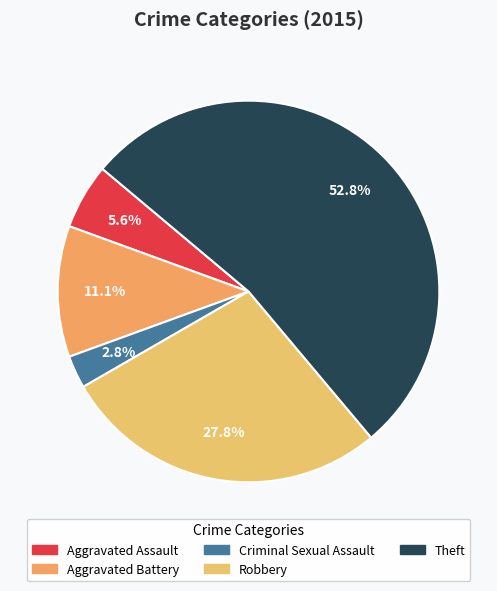

What is the smallest slice in the pie chart?

Criminal Sexual Assault